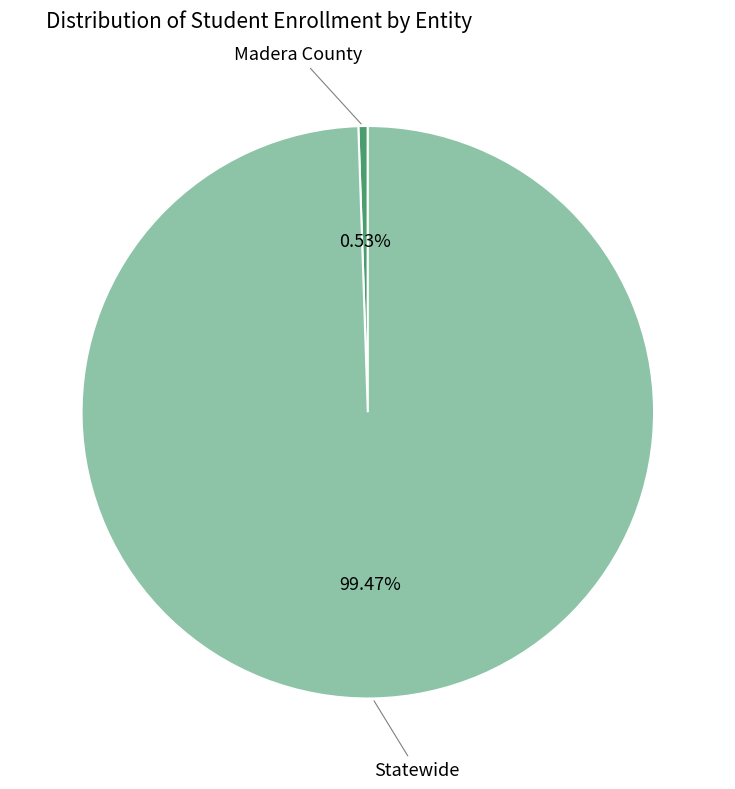

Does any single category account for the majority?

Yes